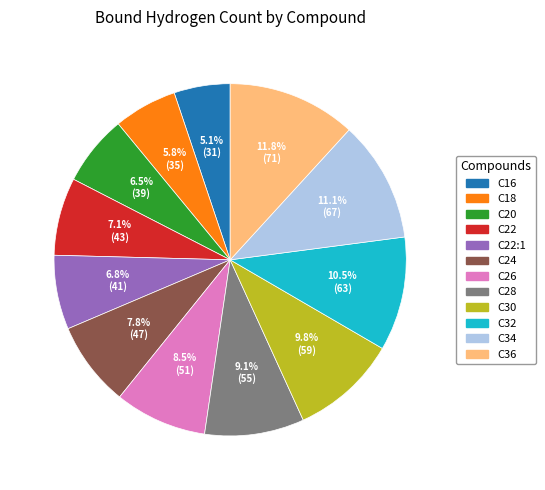

Does any single category account for the majority?

No